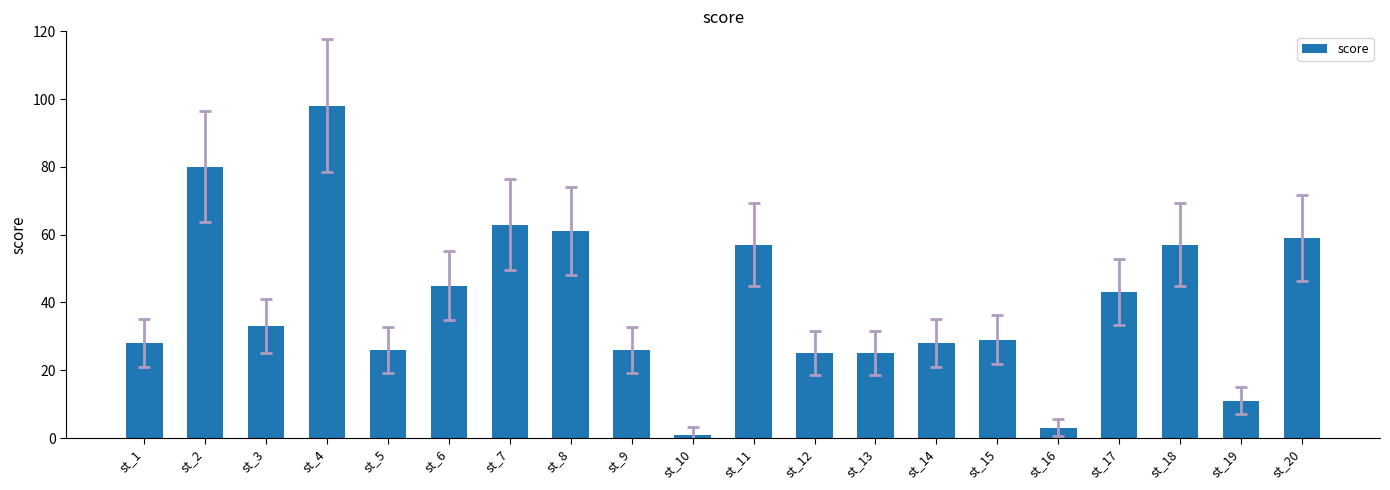

Where is the data nearest to the value 49?

st_6